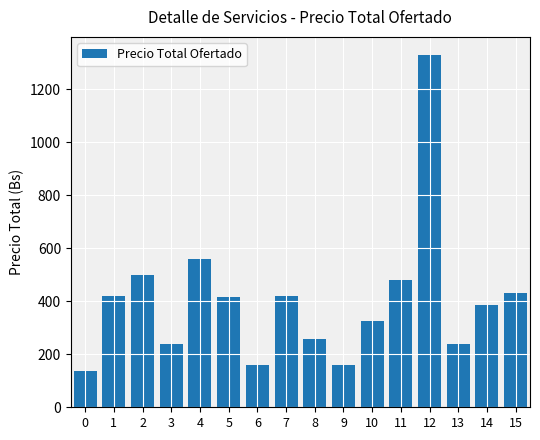

What is the change in value from 0 to 4?

+425